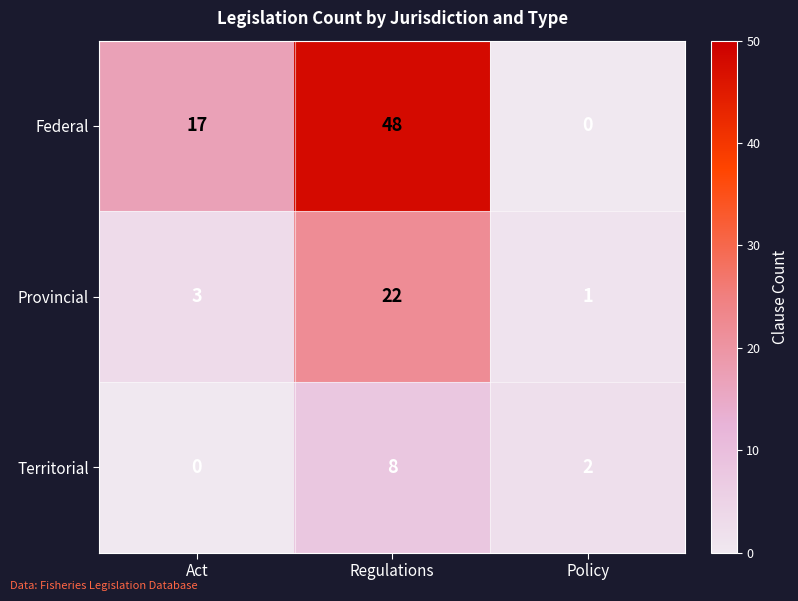

Reading right to left, extract all data points from this chart.

Federal: 0	48	17
Provincial: 1	22	3
Territorial: 2	8	0